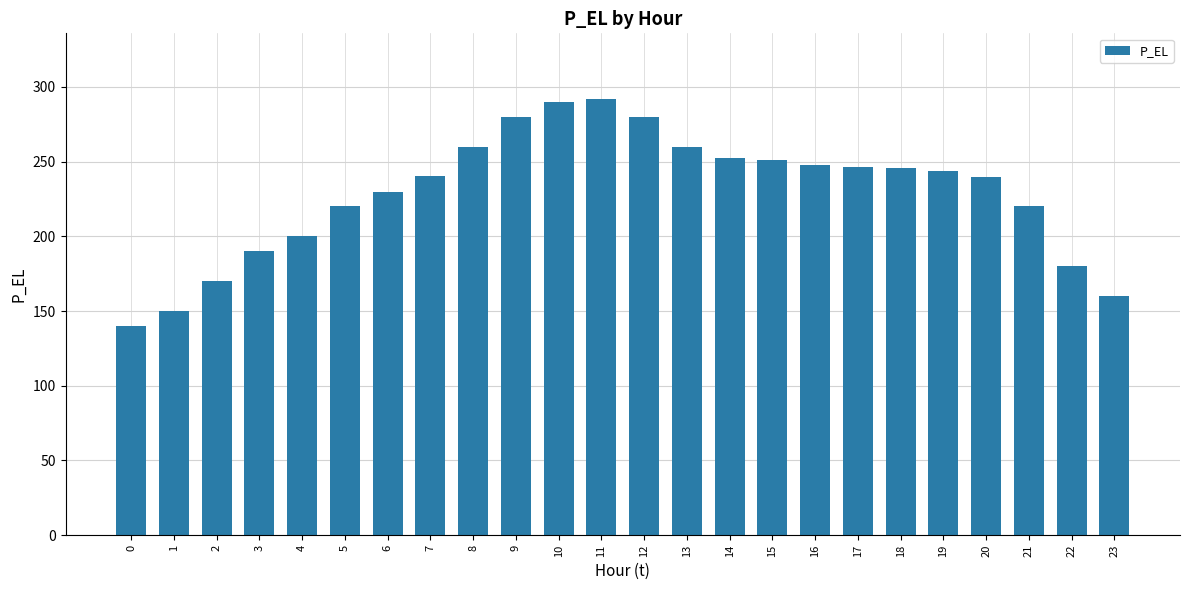

What is the maximum value shown in the chart?

292.0